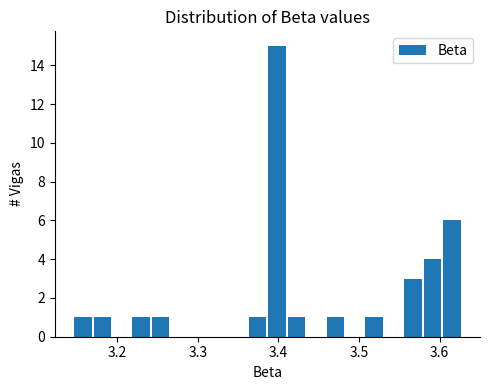

Around what value on the x-axis is the tallest bar? Give the approximate position of its centre, as read against the axis.

3.40